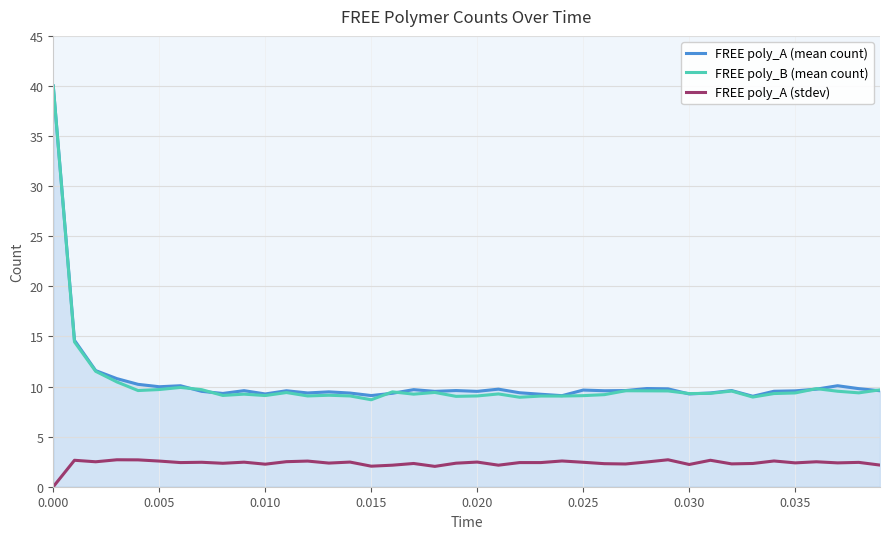

True or false: FREE poly_A (mean count) has more than 2 points higher than both neighbors.

True